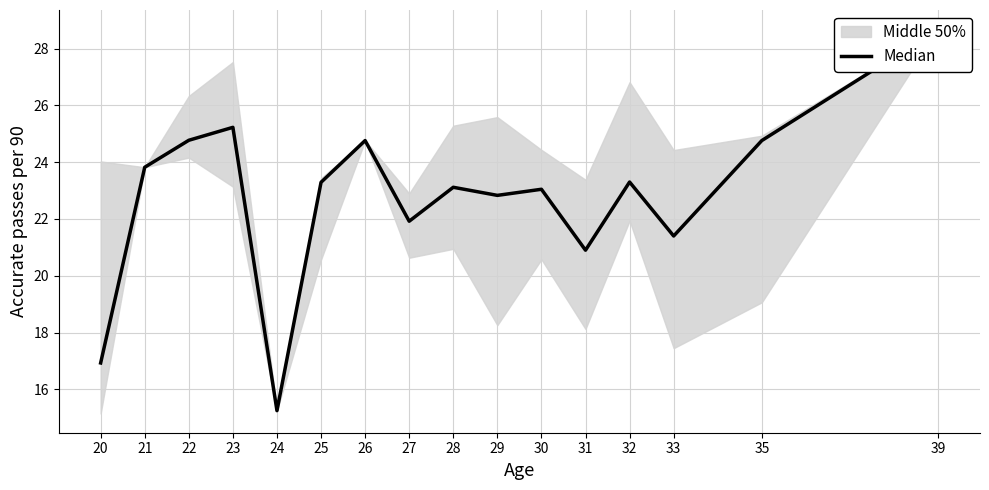

What value does the data have at 21?

23.8